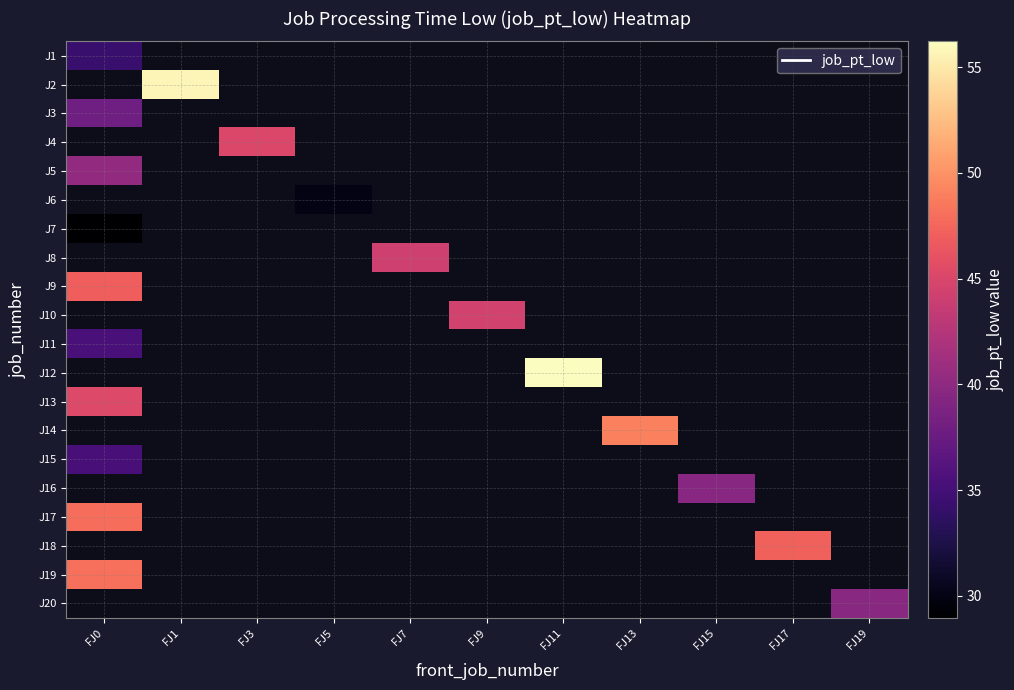

Between FJ0 and FJ7, which is larger?

FJ7